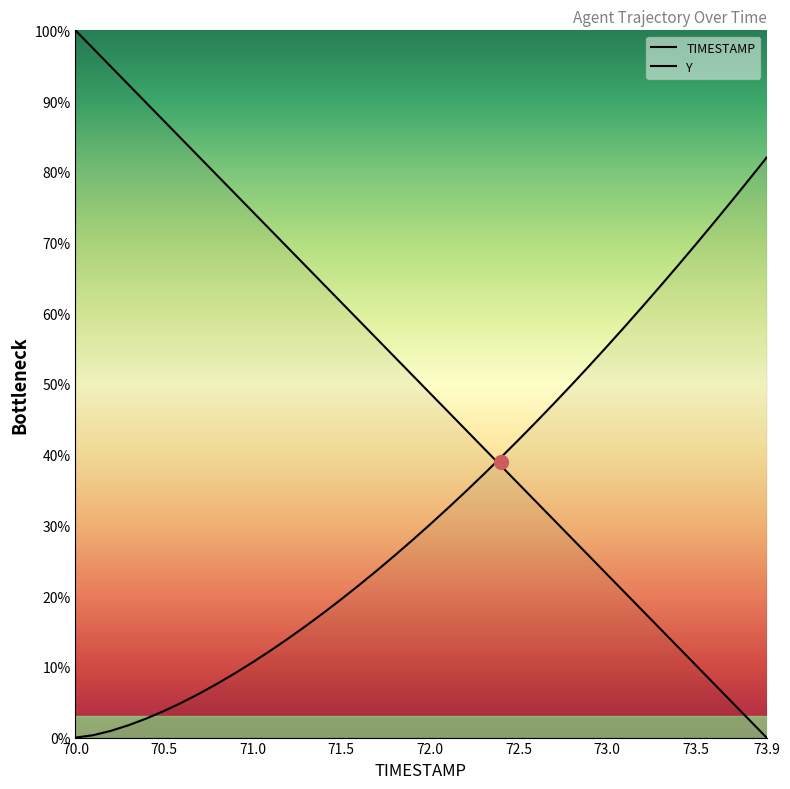

Count the number of categories in the chart.

40